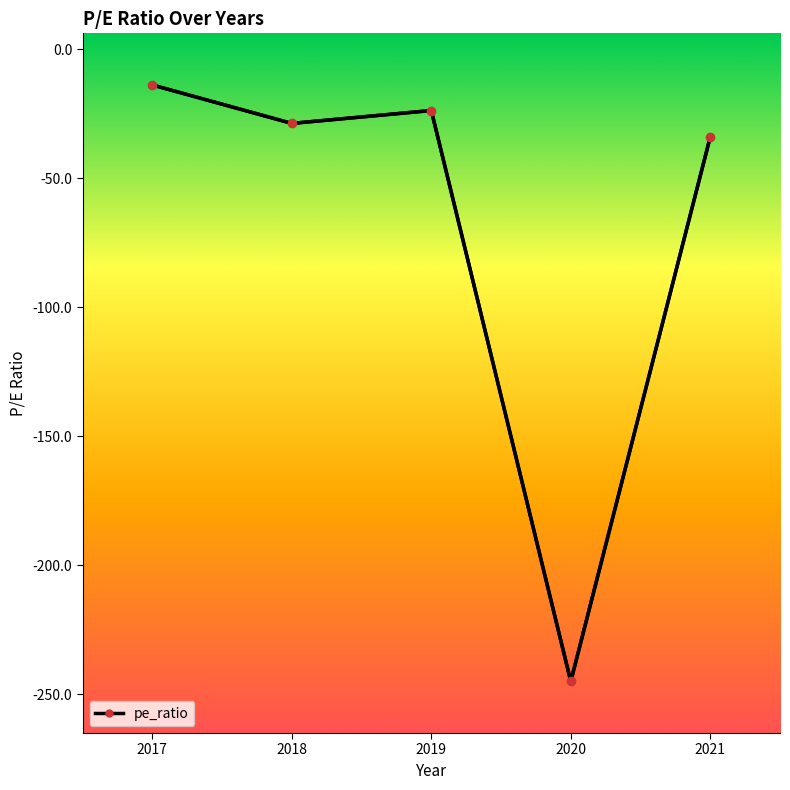

The chart shows a value of -12.4 at 2021. True or false?

False